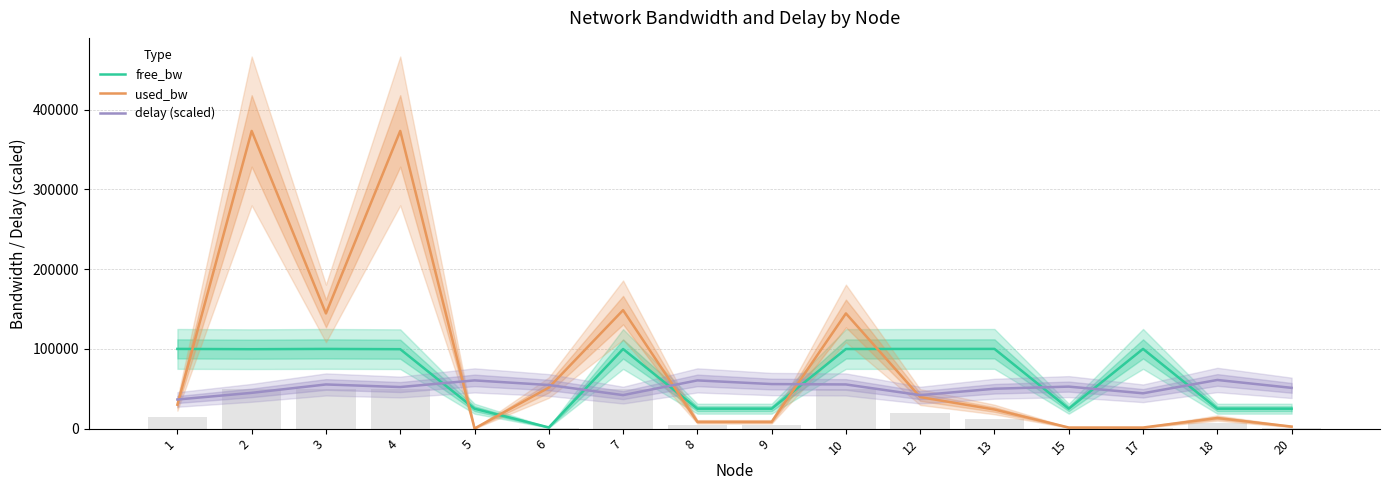

Which series has the largest range (max minus min)?

used_bw